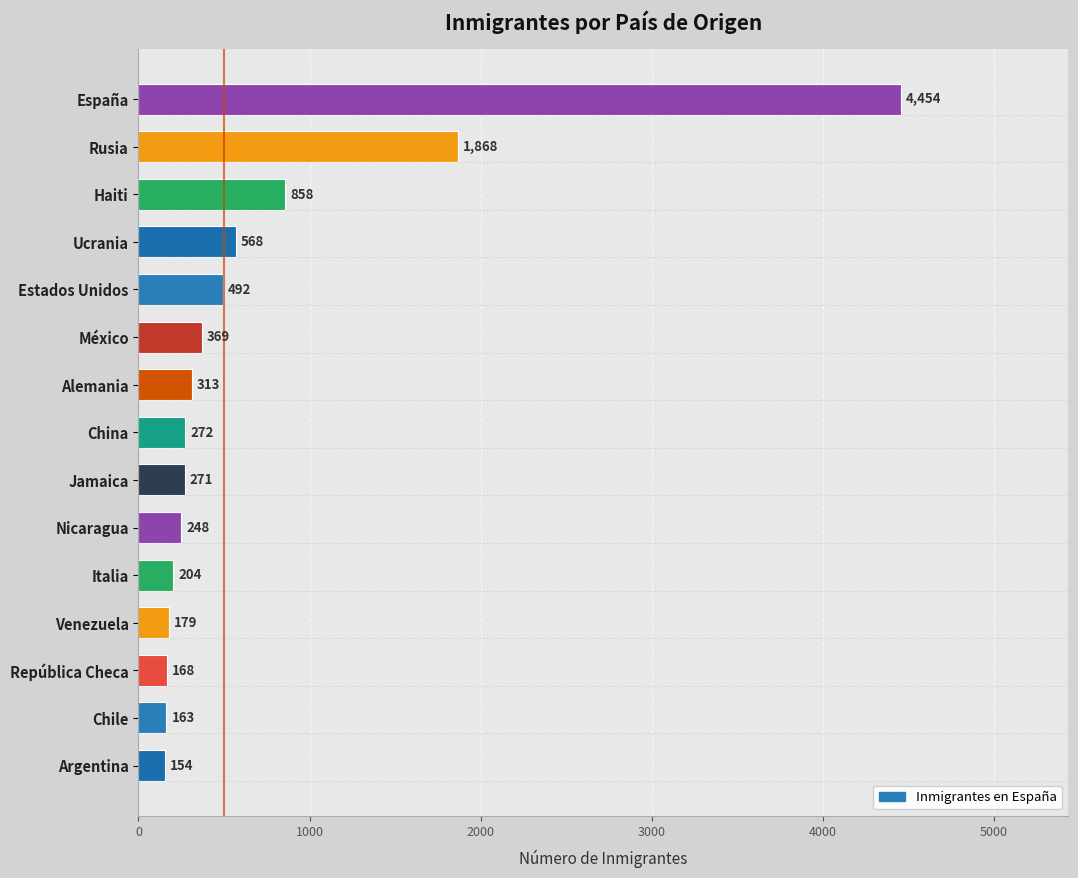

The value at Estados Unidos is 492. True or false?

True